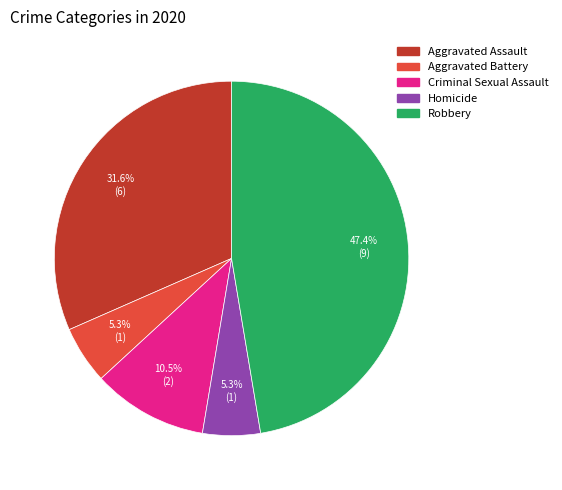

Between Robbery and Aggravated Battery, which is larger?

Robbery